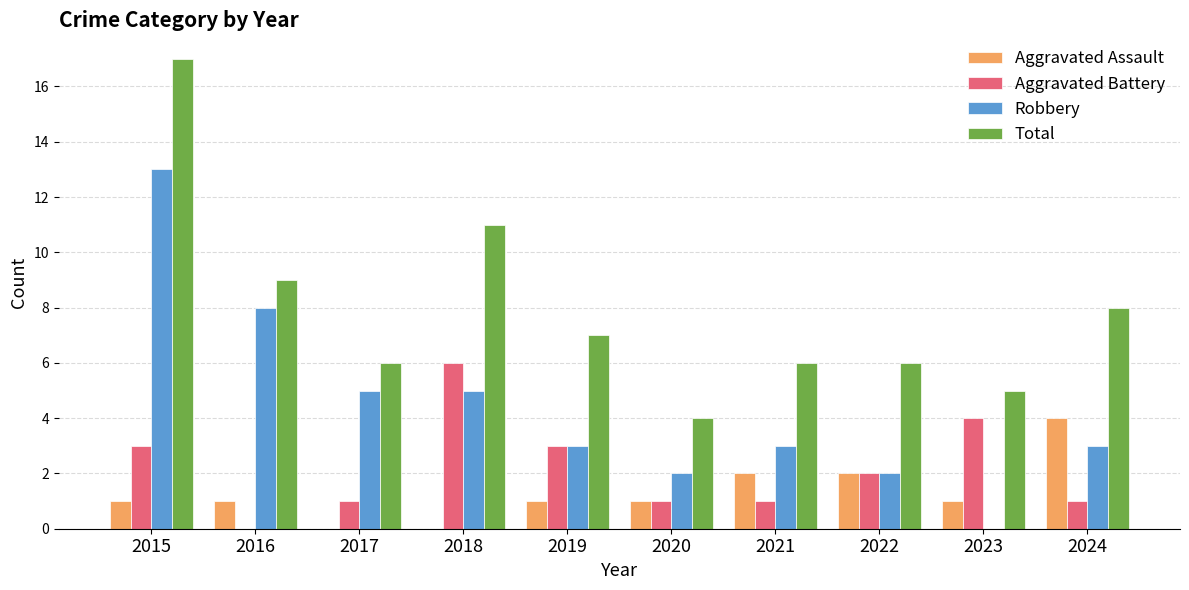

At which category is the sum across all series the highest?

2015